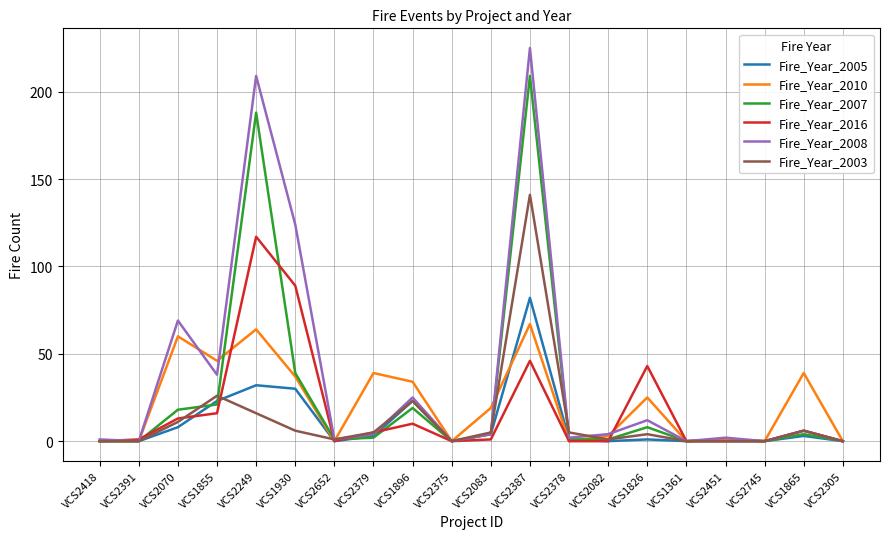

True or false: Fire_Year_2008 has a value of 124 at VCS1930.

True